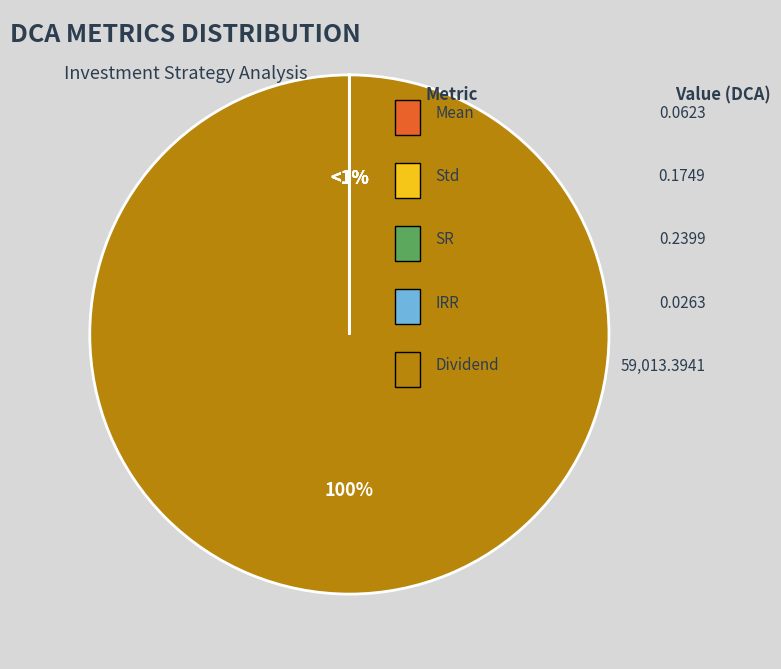

To the nearest percent, what is the difference between the largest and smallest slice percentages?

100%